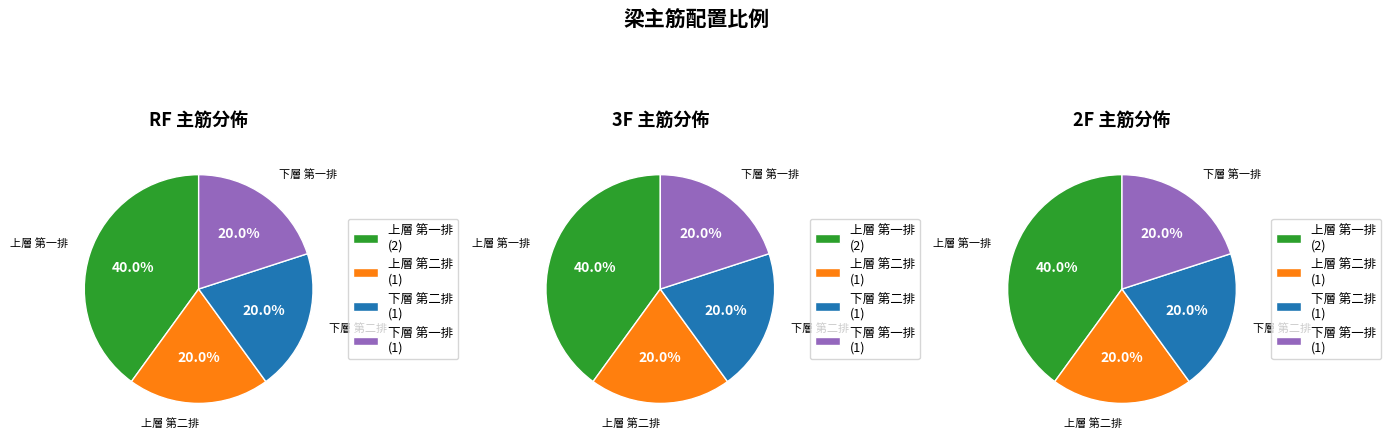

Which has a higher value, 下層 第二排 or 下層 第一排?

下層 第二排